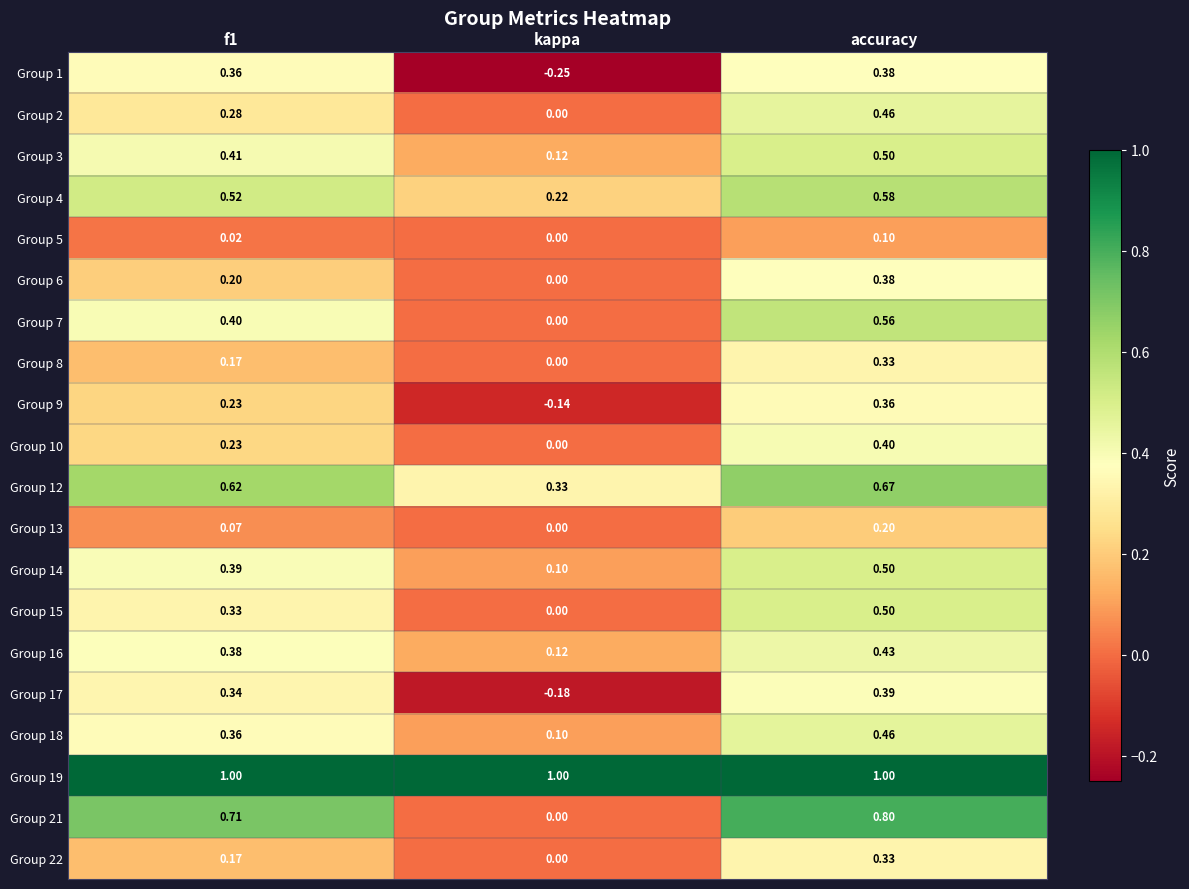

At which category does the chart reach its minimum across all series?

kappa